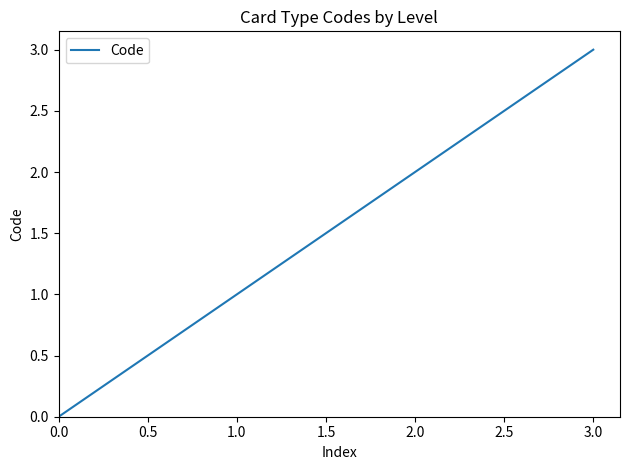

List the labels in order of value, largest first.

3.0, 2.0, 1.0, 0.0